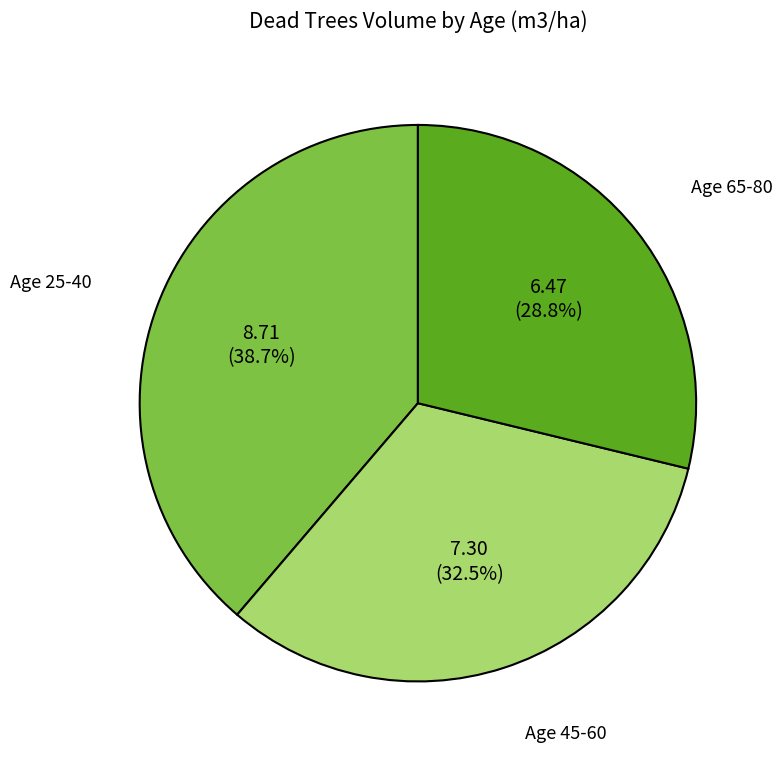

Rank the categories by value from highest to lowest.

Age 25-40, Age 45-60, Age 65-80